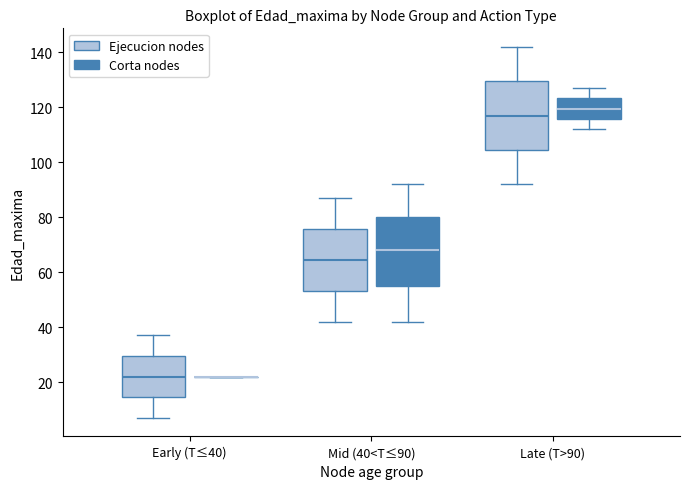

Where is the upper edge of the box for Mid (40<T≤90) (Corta nodes) on the y-axis? The values are not printed on the chart, so give them approximately, as read against the axis.

80